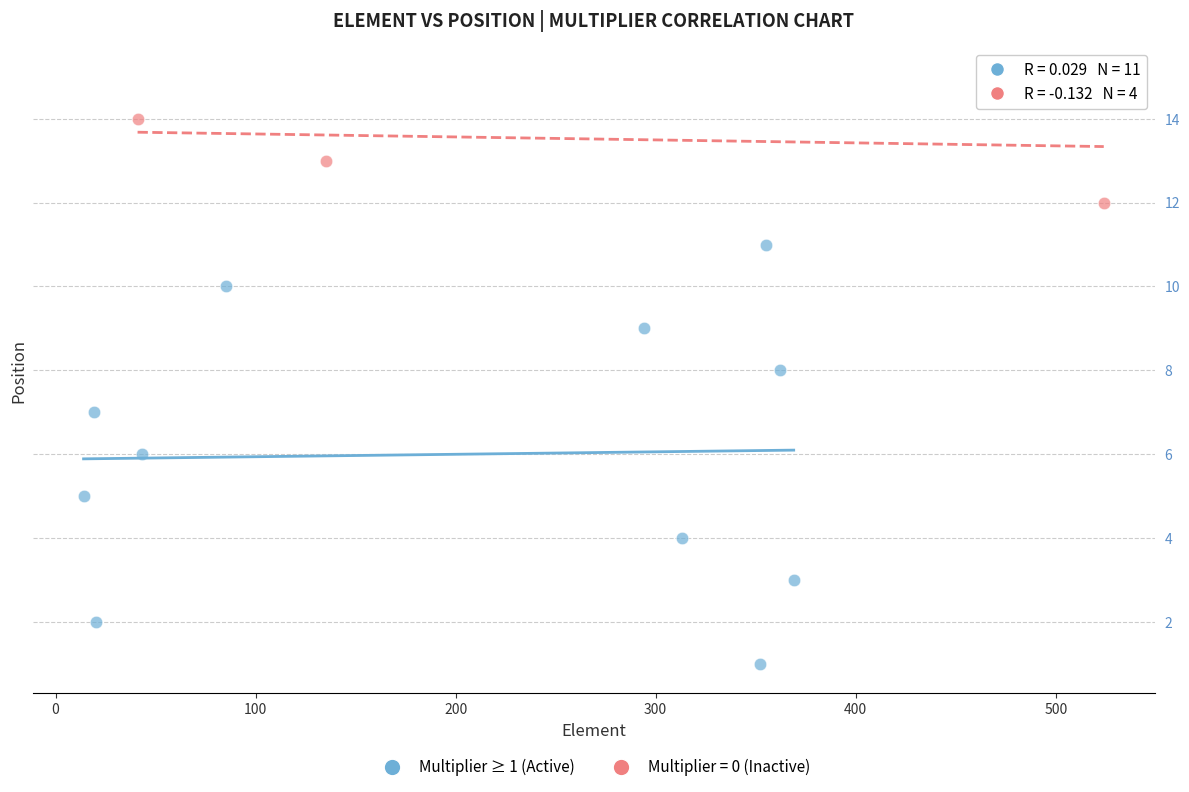

Which series reaches the minimum Y coordinate?

Multiplier ≥ 1 (Active)